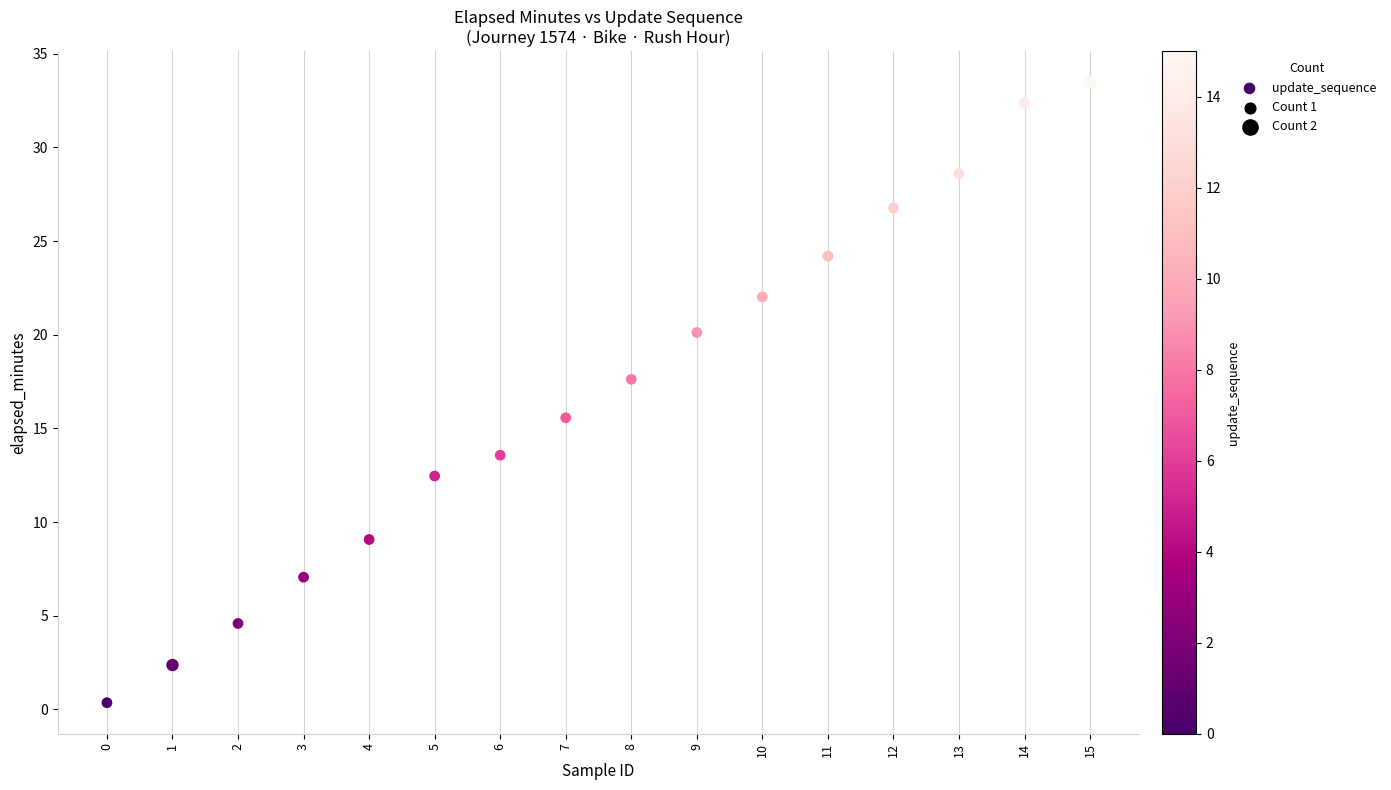

What is the range of Y values (max minus min)?

33.1